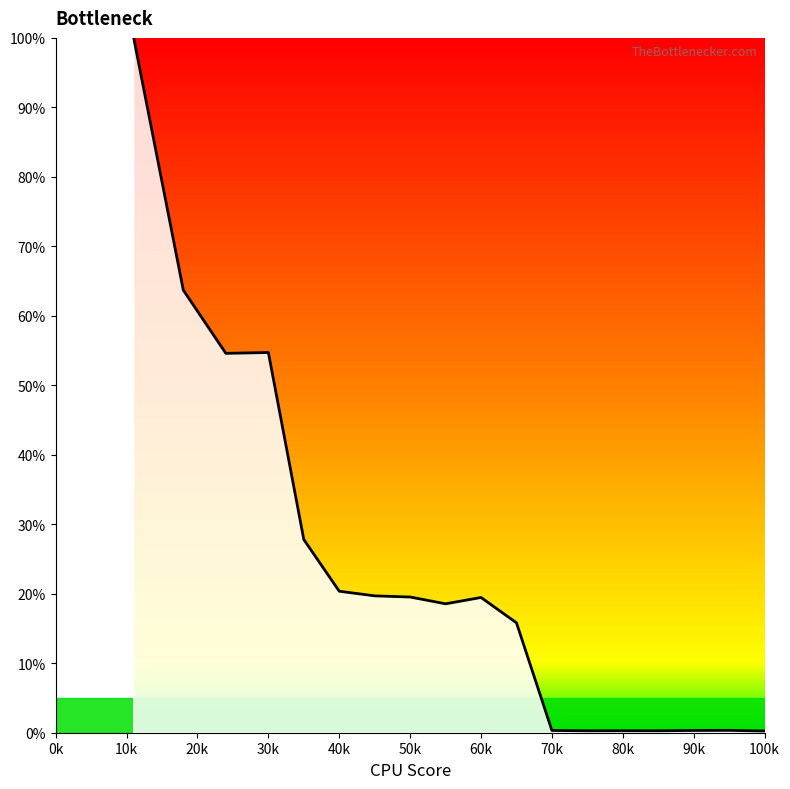

What is the difference between the maximum and minimum values?

100.0